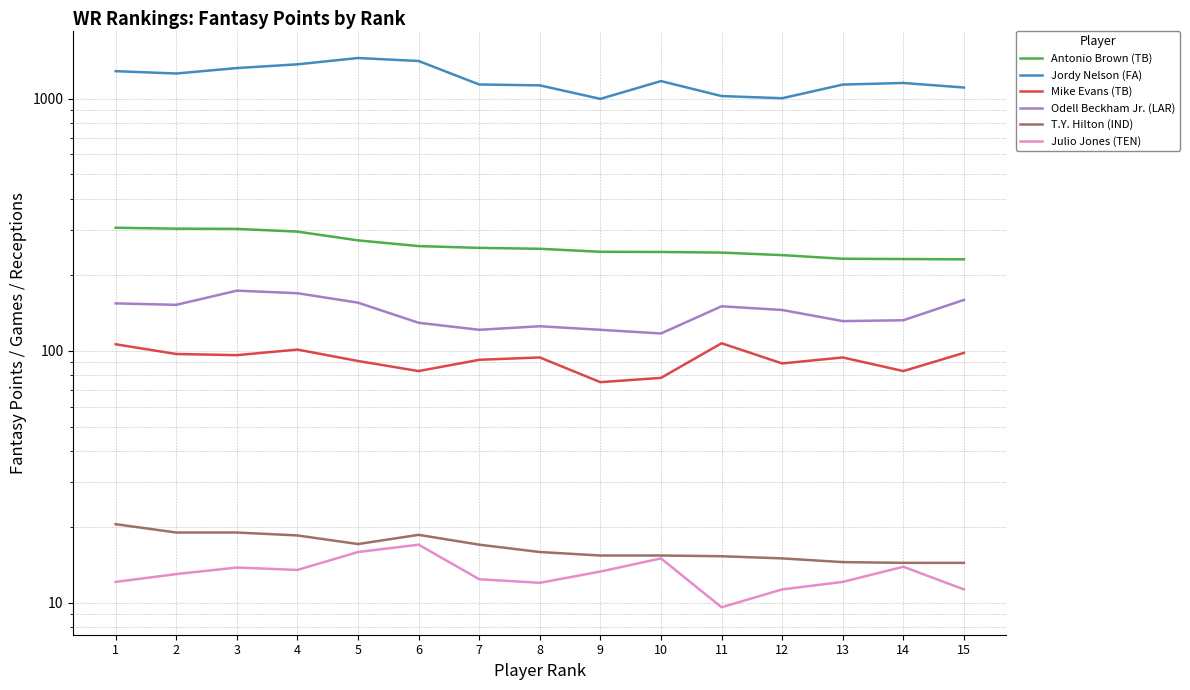

What is the difference between the Antonio Brown (TB) values at 1 and 5?

33.5